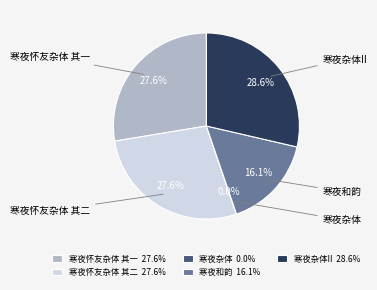

Does 寒夜怀友杂体 其二 27.6% represent more than half of the total?

No